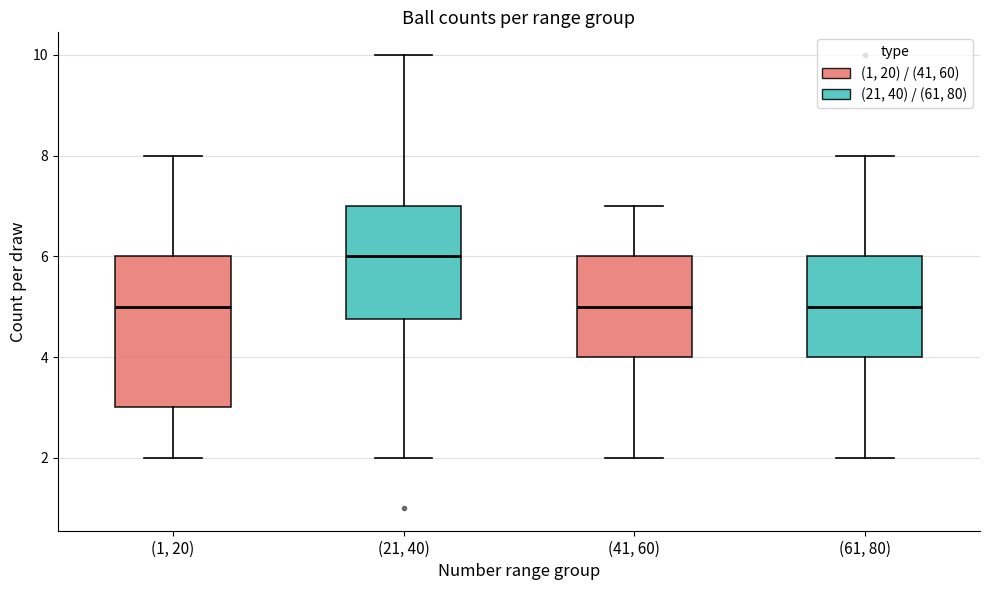

Reading left to right, read every box against the y-axis: the position of its median line, the range the box covers, and the ends of its whiskers. The values are not printed on the chart, so give them approximately, as read against the axis.

(1, 20): median 5.0, box 3.0 to 6.0, whiskers 2.0 to 8.0
(21, 40): median 6.0, box 4.8 to 7.0, whiskers 2.0 to 10.0
(41, 60): median 5.0, box 4.0 to 6.0, whiskers 2.0 to 7.0
(61, 80): median 5.0, box 4.0 to 6.0, whiskers 2.0 to 8.0